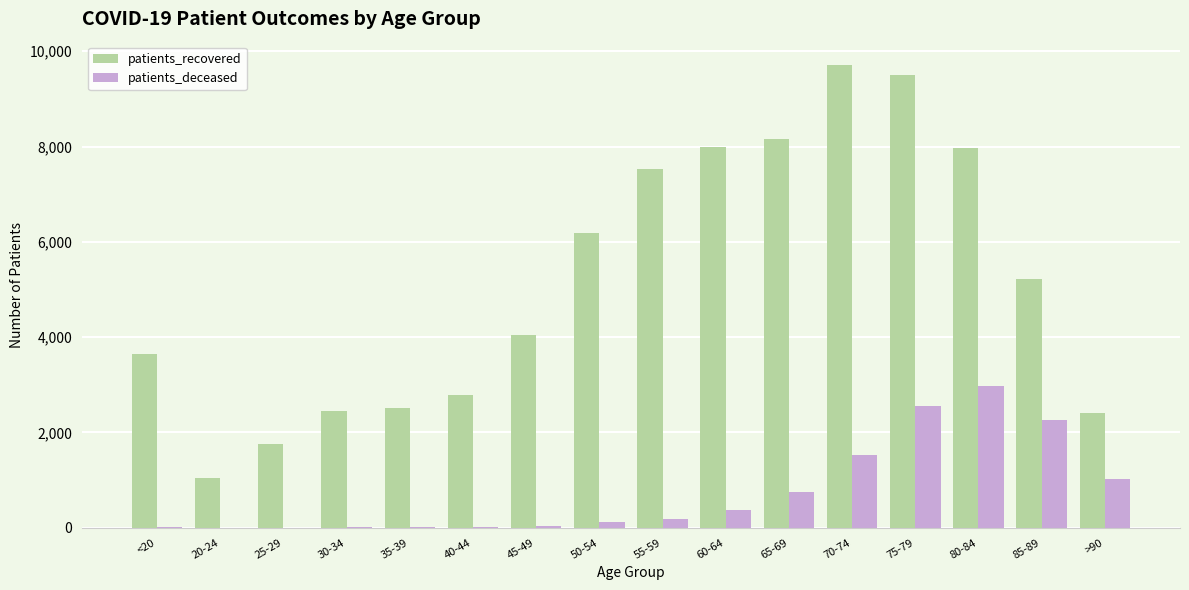

What is the sum of the patients_deceased values at 60-64 and 75-79?

2933